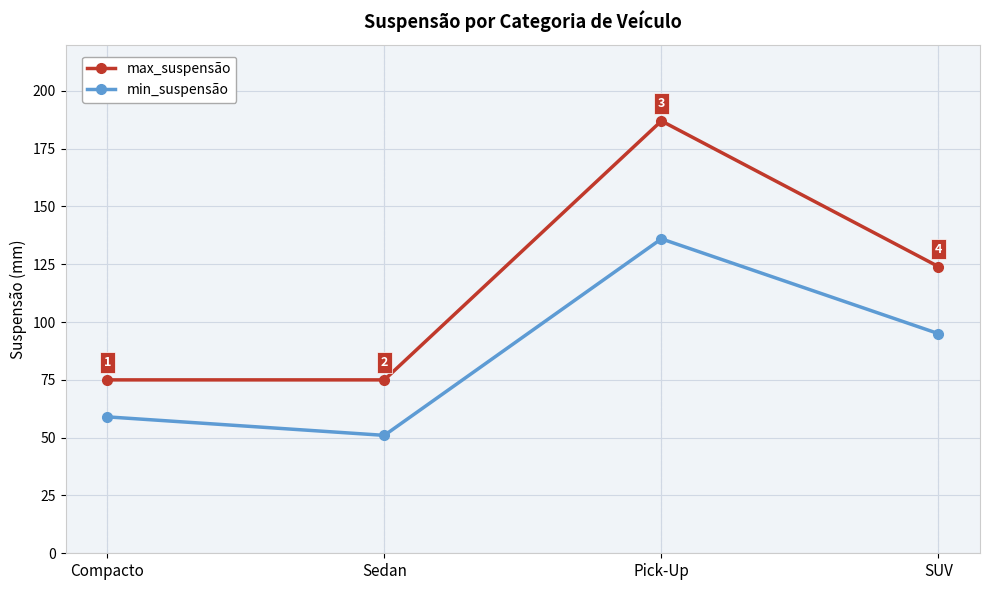

The value of max_suspensão at SUV is 195. True or false?

False